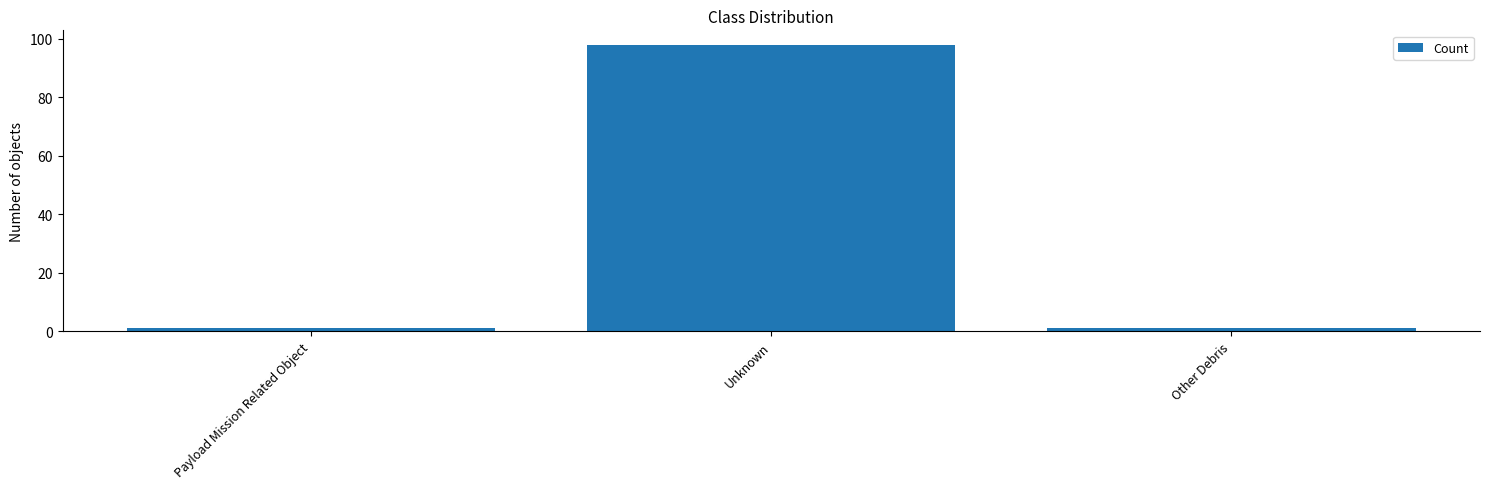

The value at Unknown is 55. True or false?

False